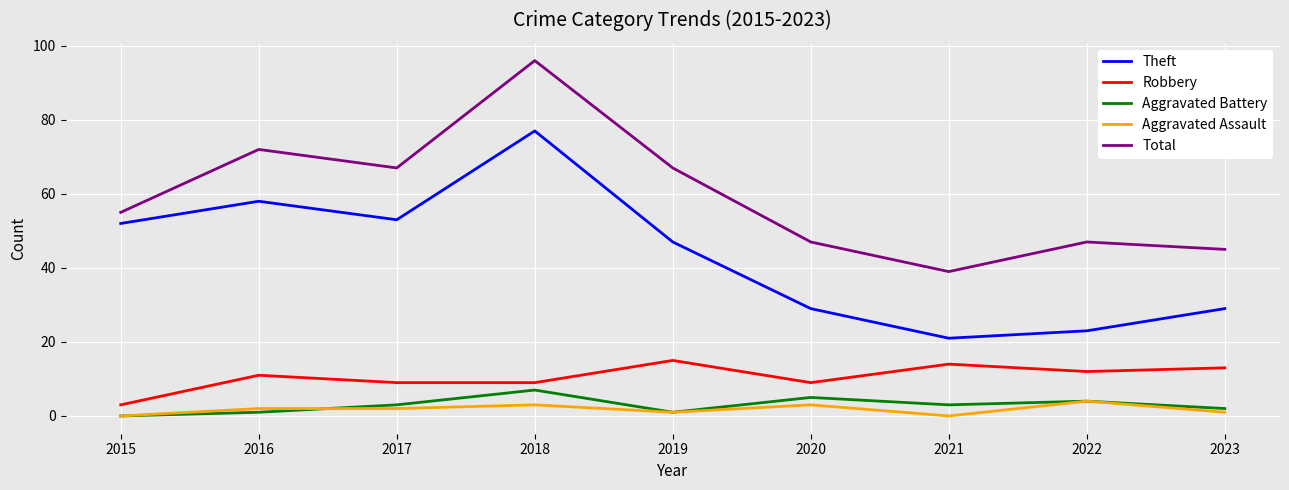

True or false: Aggravated Battery and Robbery cross at least once.

False